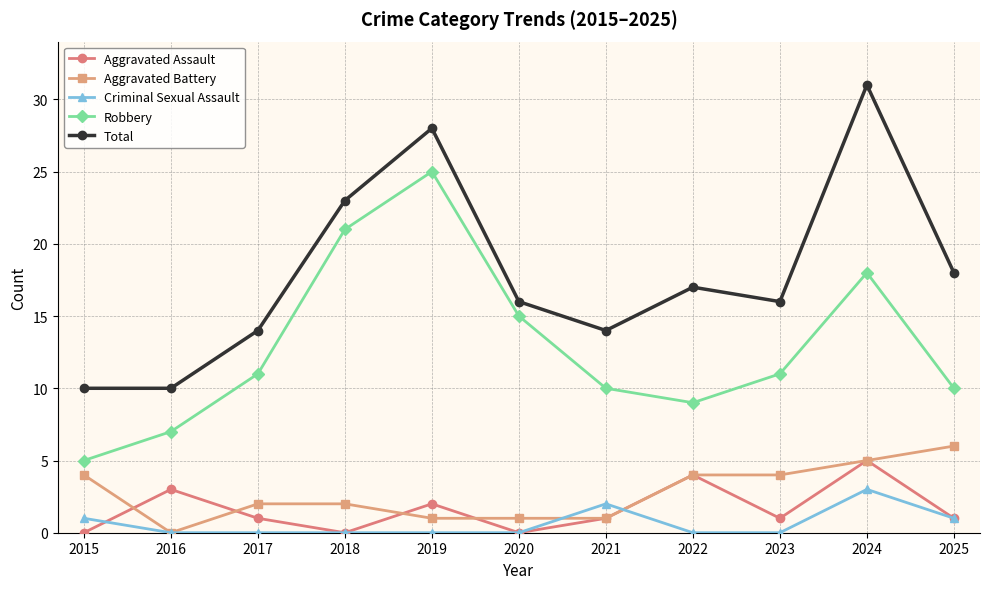

What value does the Total series have at 2024, to the nearest 10?

30